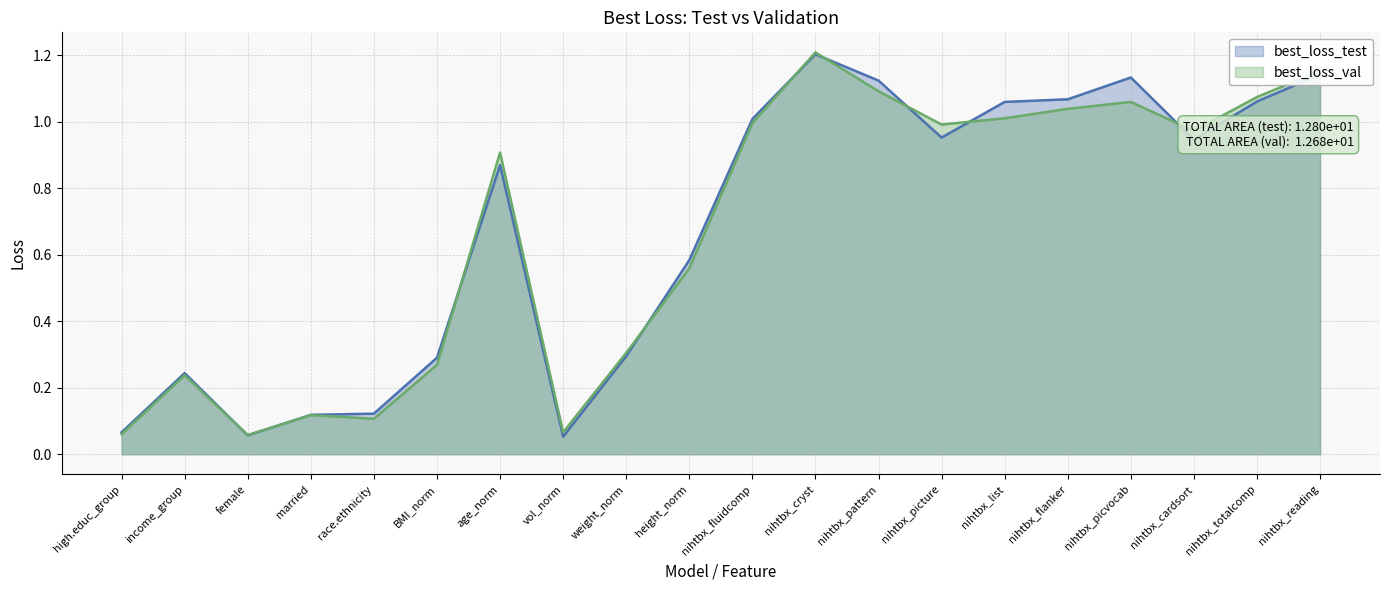

At how many categories does at least one series exceed 0?

20